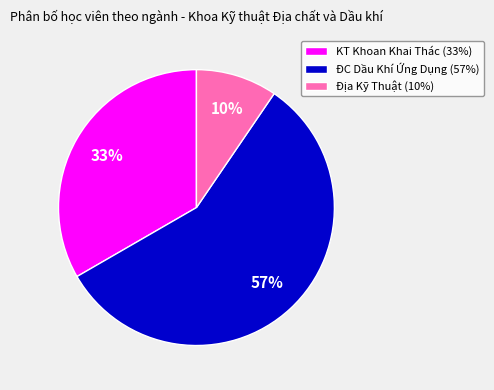

Between Địa Kỹ Thuật (10%) and KT Khoan Khai Thác (33%), which is larger?

KT Khoan Khai Thác (33%)